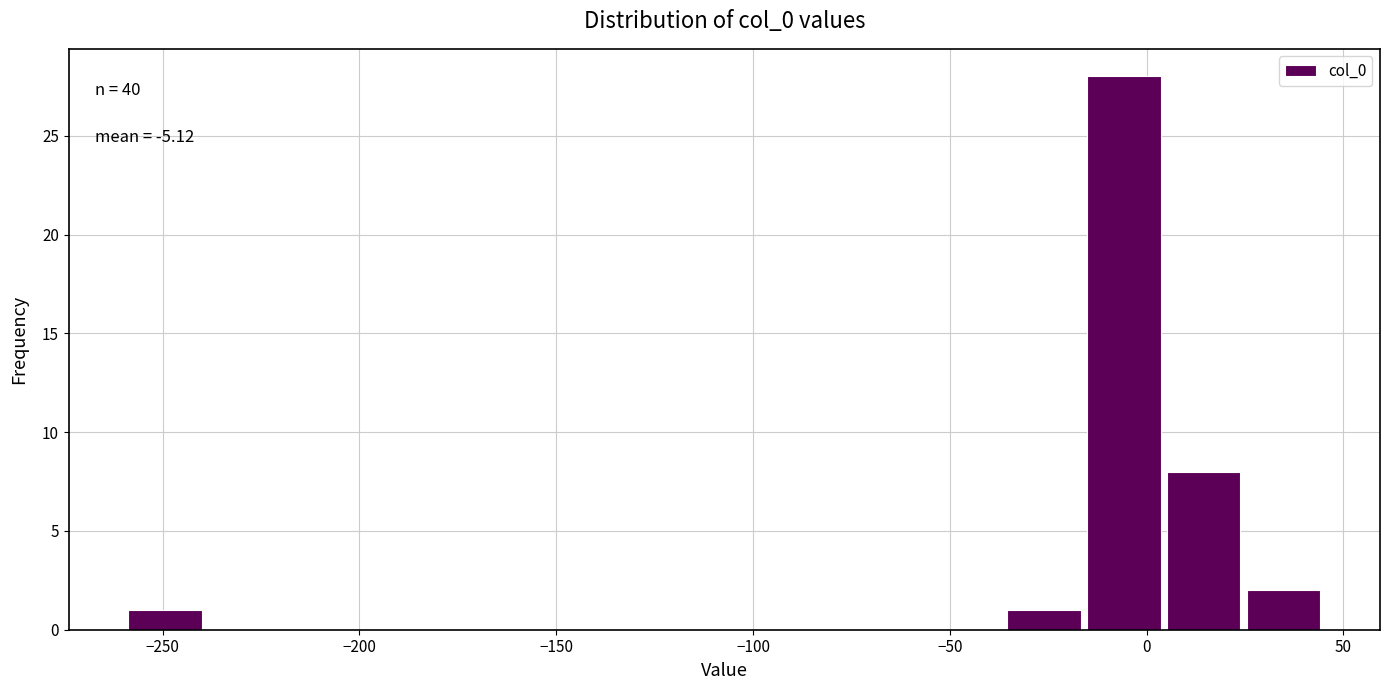

Which range on the x-axis has the tallest bar?

-15 to 5